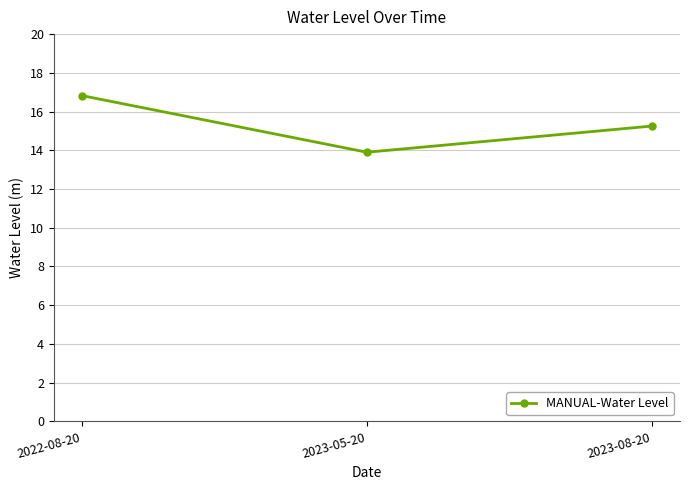

What is the label of the 1st point from the right?

2023-08-20